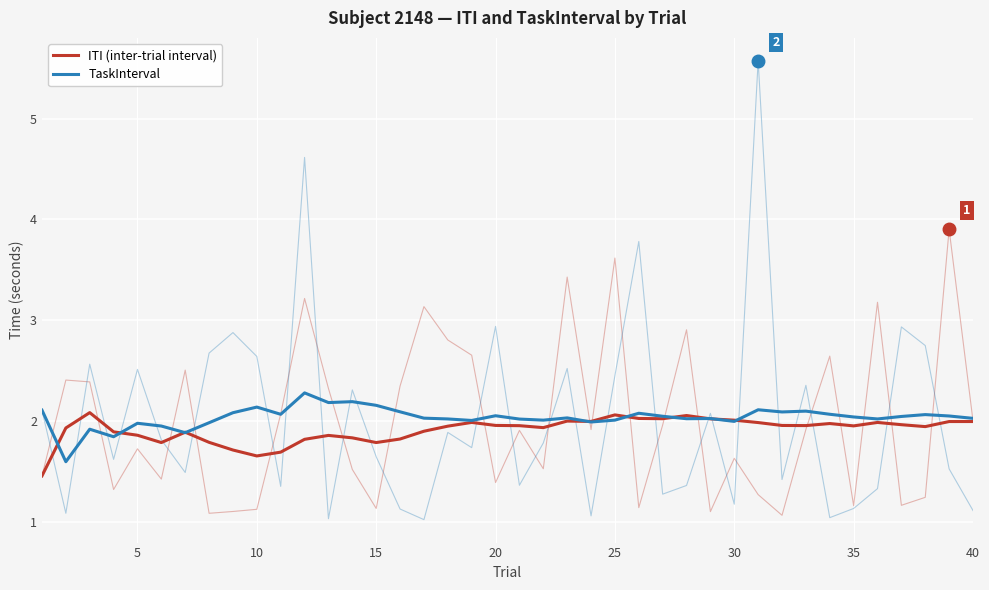

True or false: ITI (inter-trial interval) and TaskInterval intersect in this chart.

True